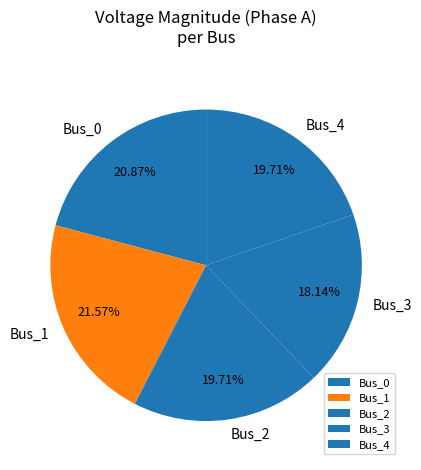

What percentage is the Bus_1 slice, to the nearest percent?

22%